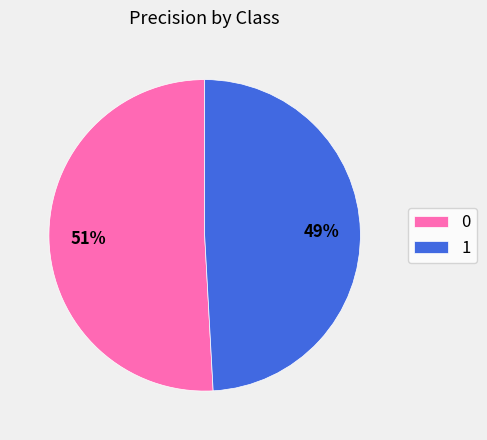

Is there a majority slice in this chart?

Yes